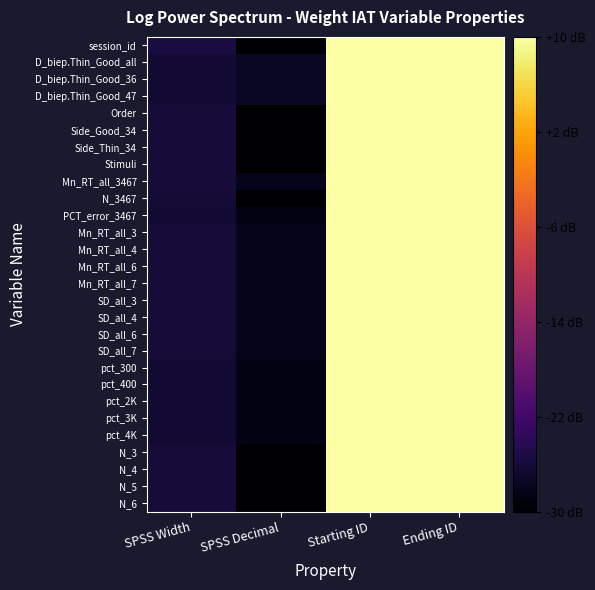

Rank the series at SPSS Decimal from highest to lowest value.

D_biep.Thin_Good_all, D_biep.Thin_Good_36, D_biep.Thin_Good_47, Mn_RT_all_3467, Mn_RT_all_3, Mn_RT_all_4, Mn_RT_all_6, Mn_RT_all_7, SD_all_3, SD_all_4, SD_all_6, SD_all_7, PCT_error_3467, pct_300, pct_400, pct_2K, pct_3K, pct_4K, session_id, Order, Side_Good_34, Side_Thin_34, Stimuli, N_3467, N_3, N_4, N_5, N_6